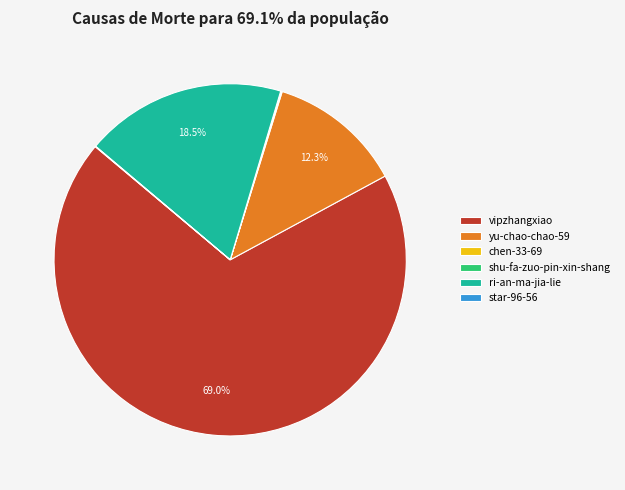

What portion of the pie excludes ri-an-ma-jia-lie?

81.5%